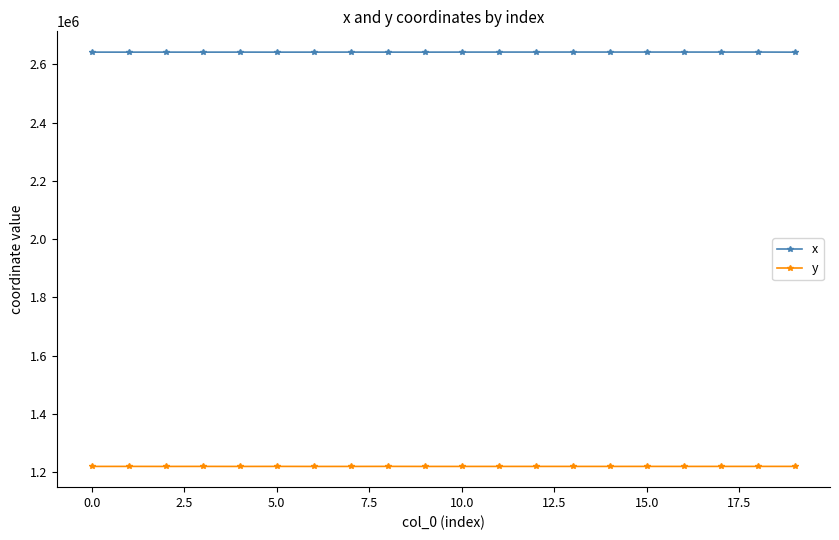

True or false: x and y cross at least once.

False